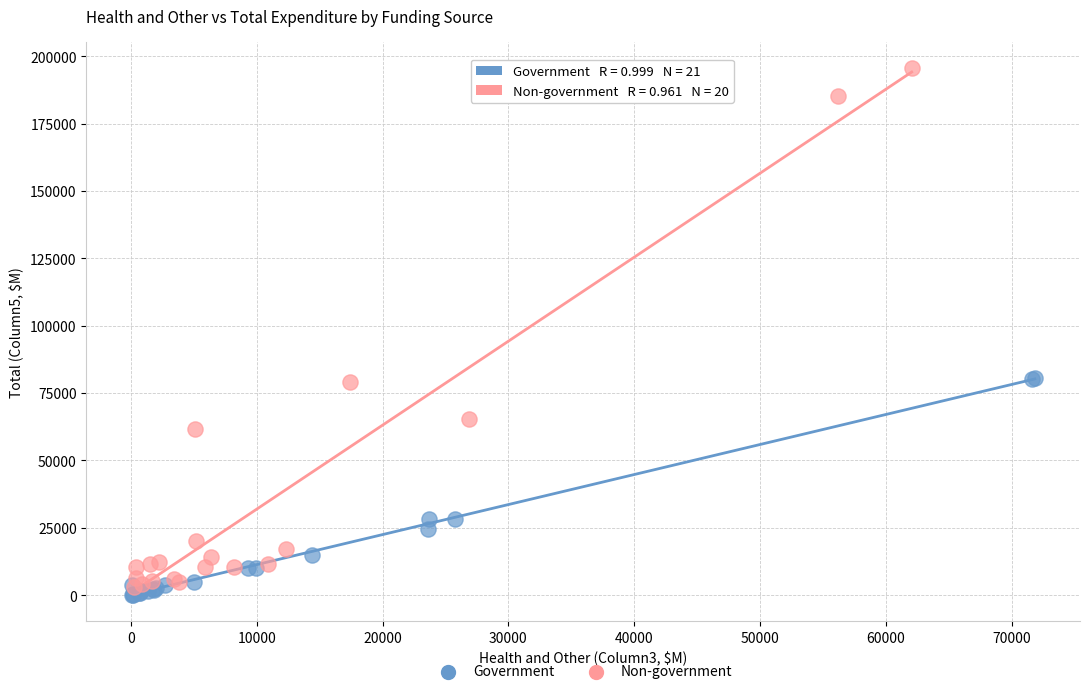

Which series contains the highest Y value?

Non-government